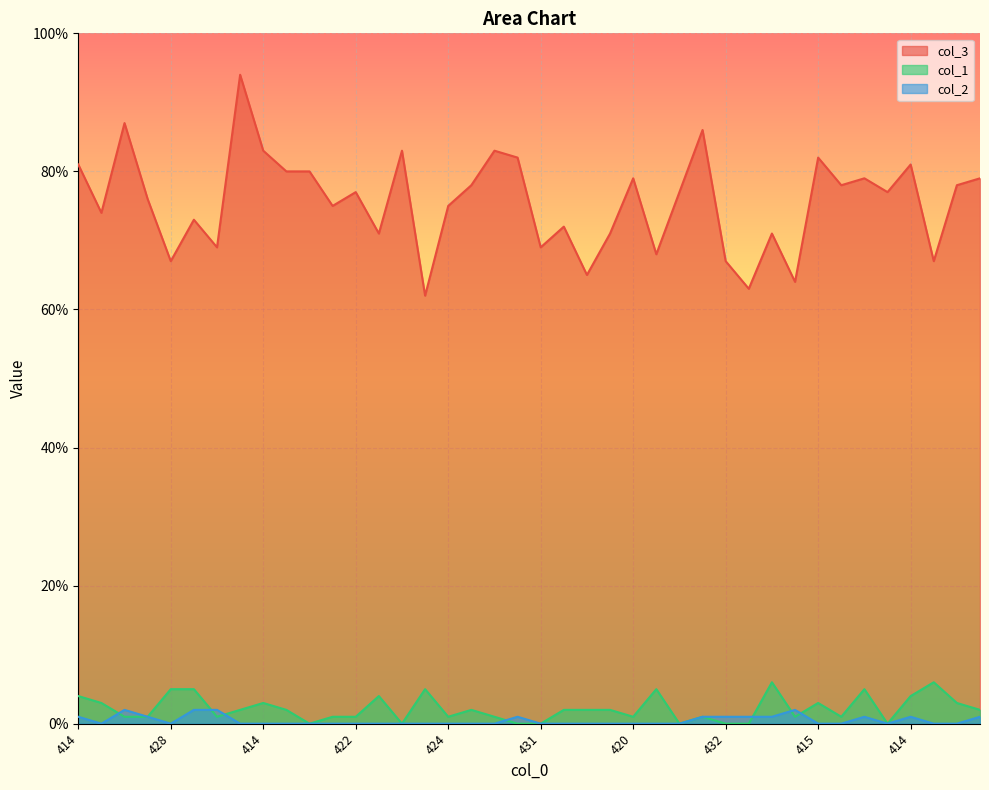

What are all the series names shown in the legend?

col_3, col_1, col_2